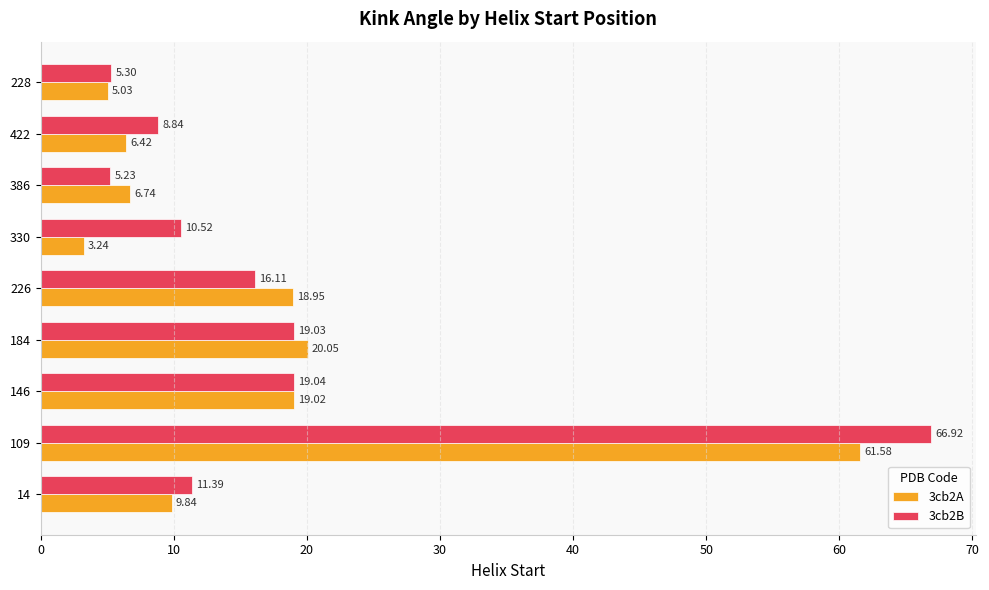

List the labels in order of 3cb2B value, smallest first.

386, 228, 422, 330, 14, 226, 184, 146, 109